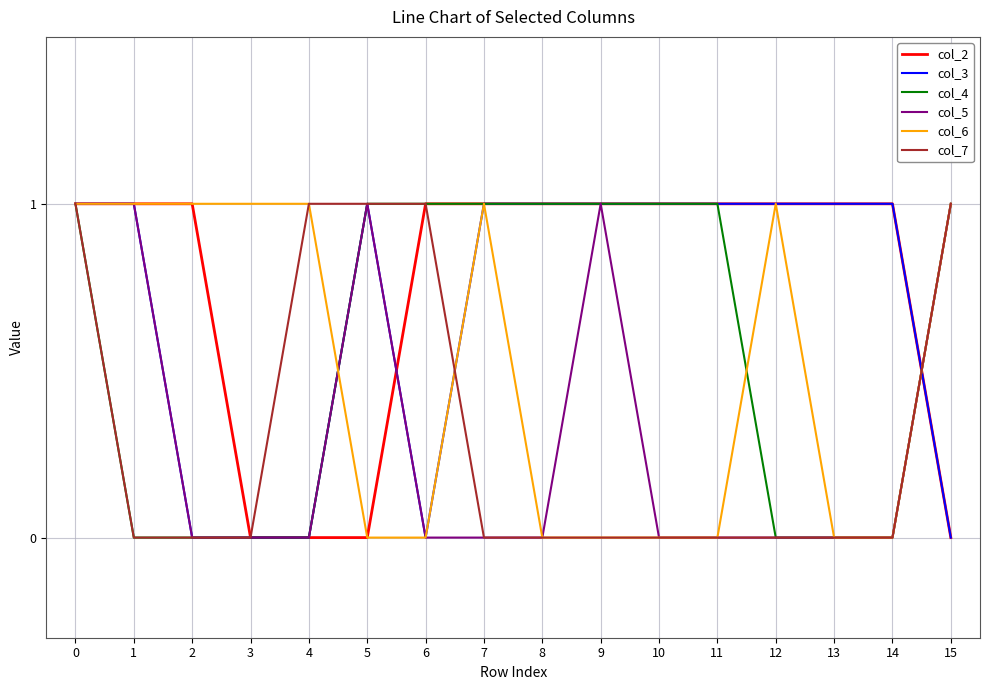

True or false: col_2 has a value of 1 at 2.

True